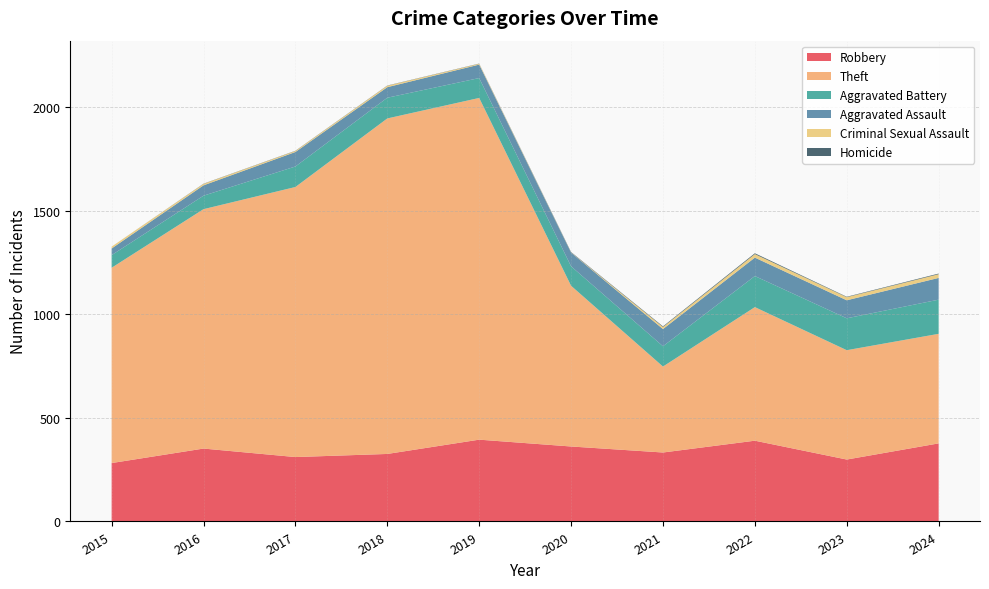

Reading left to right, extract all data points from this chart.

Robbery: 282	352	311	326	395	362	333	390	299	377
Theft: 943	1156	1304	1620	1650	776	415	645	528	529
Aggravated Battery: 61	65	99	100	96	94	98	150	154	165
Aggravated Assault: 32	50	70	51	65	66	83	89	87	105
Criminal Sexual Assault: 9	7	5	7	4	1	10	17	15	18
Homicide: 0	1	1	1	1	2	3	4	2	3